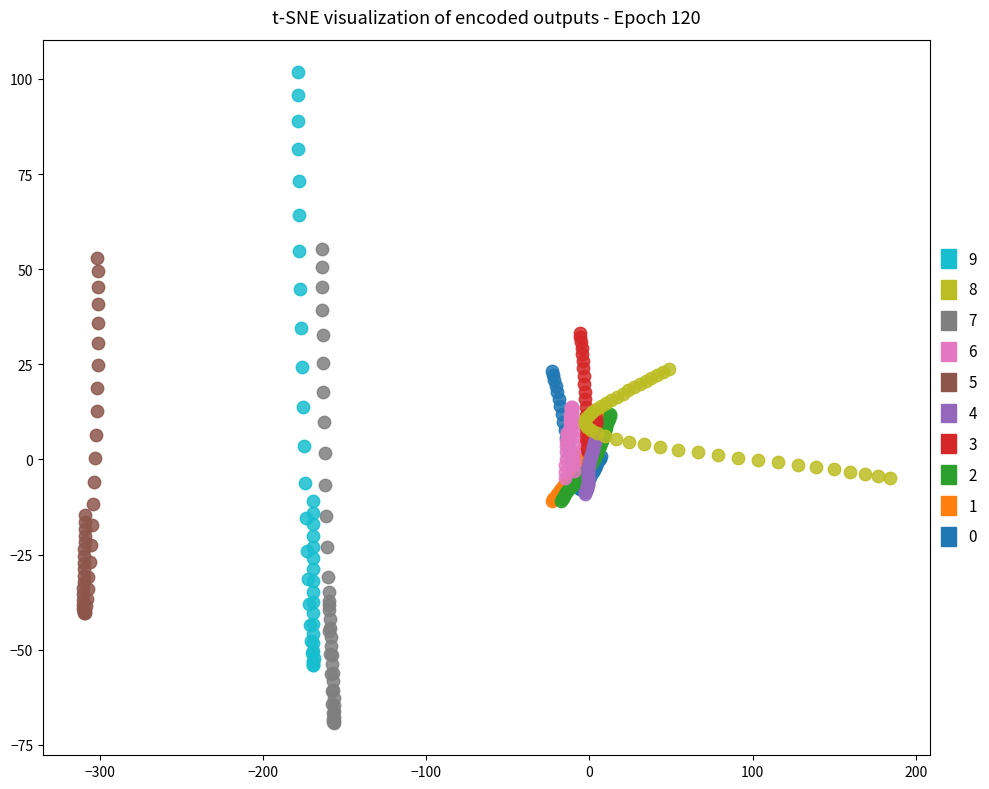

Which series contains the lowest Y value?

7